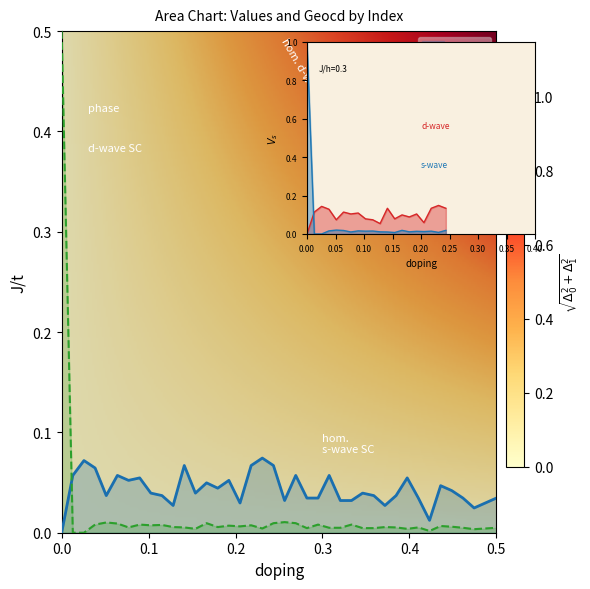

How many intersections are there between values and geocd?

1